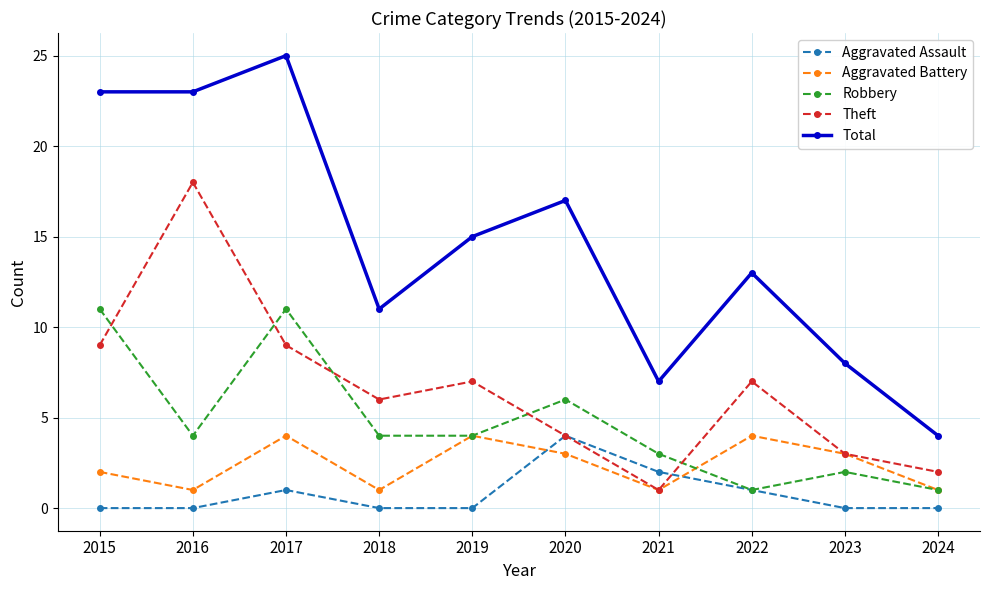

How many interior local peaks does the Aggravated Assault series have?

2